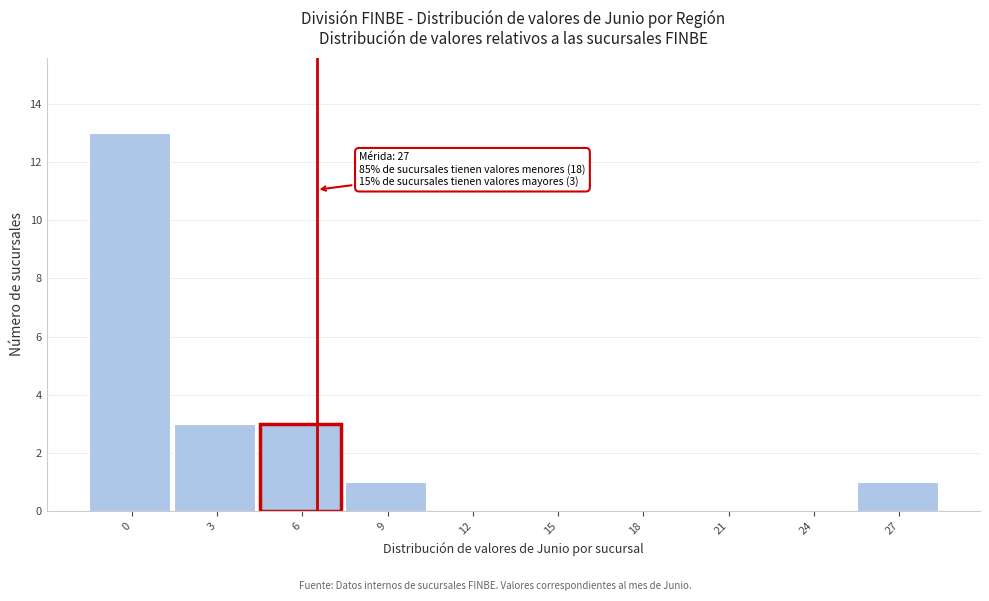

Reading left to right, transcribe all the data shown in this chart.

0=13	3=3	6=3	9=1	12=0	15=0	18=0	21=0	24=0	27=1